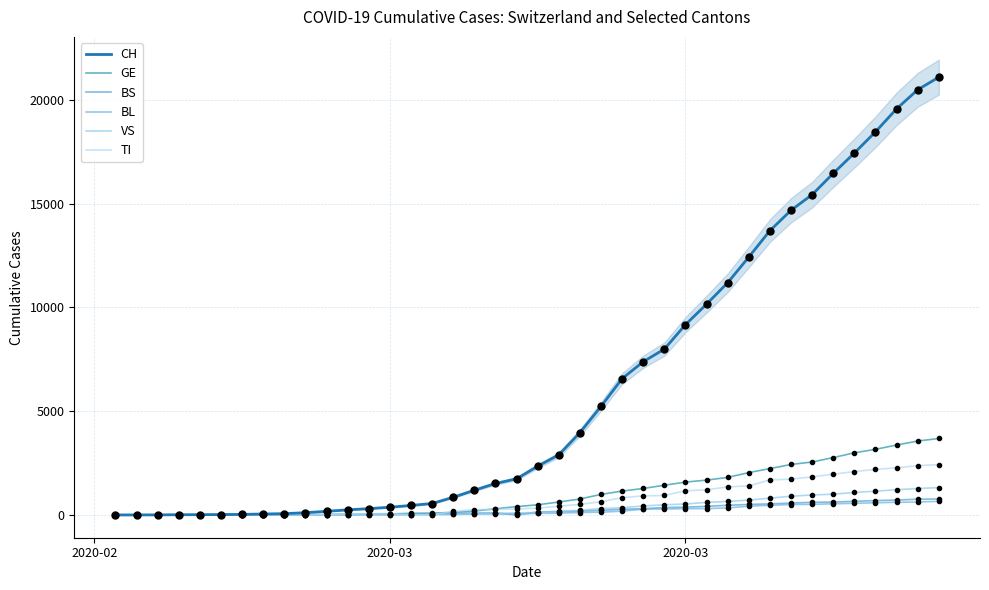

How many lines are shown in the chart?

6